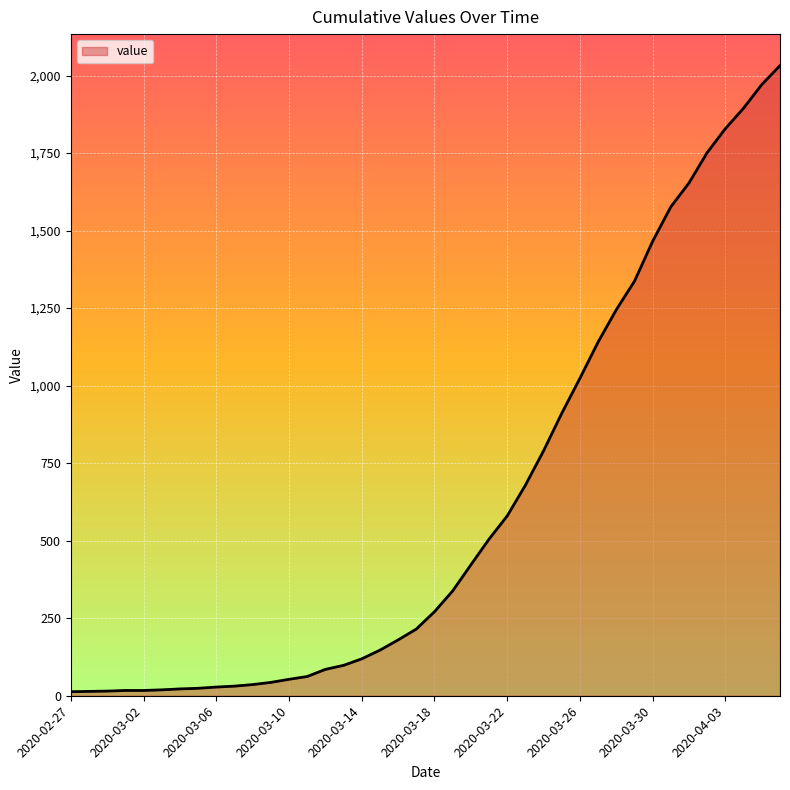

What is the greatest value displayed?

2032